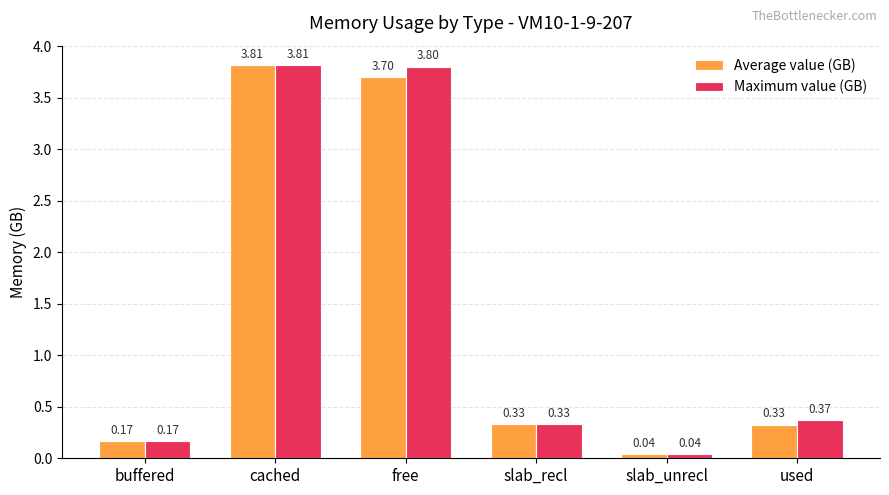

What is the maximum value shown in the chart?

3.8